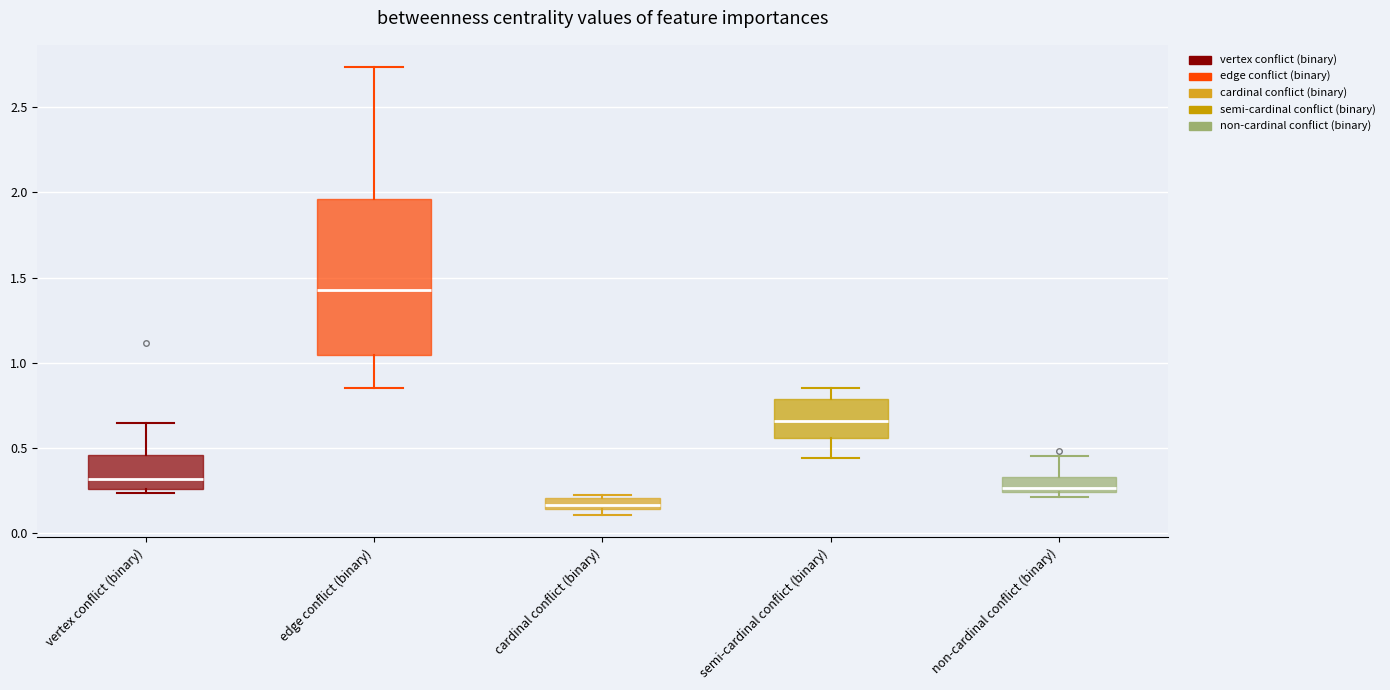

Which box is the tallest, from its lower edge to its upper edge?

edge conflict (binary)